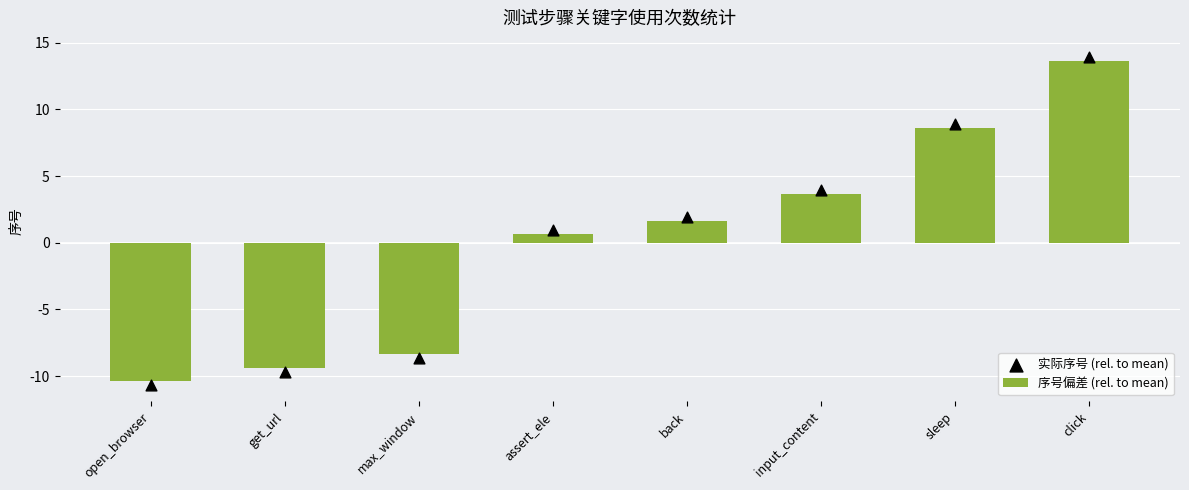

What is the total value across all series at get_url?

-19.1